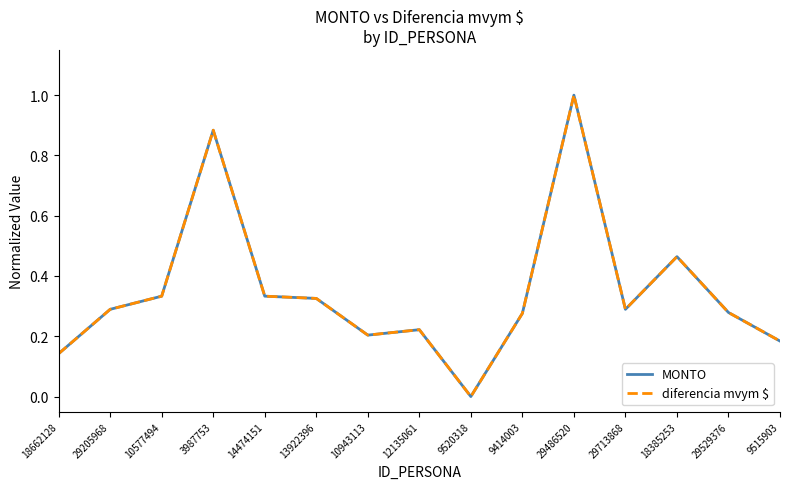

At which category does MONTO reach its first local peak?

3987753